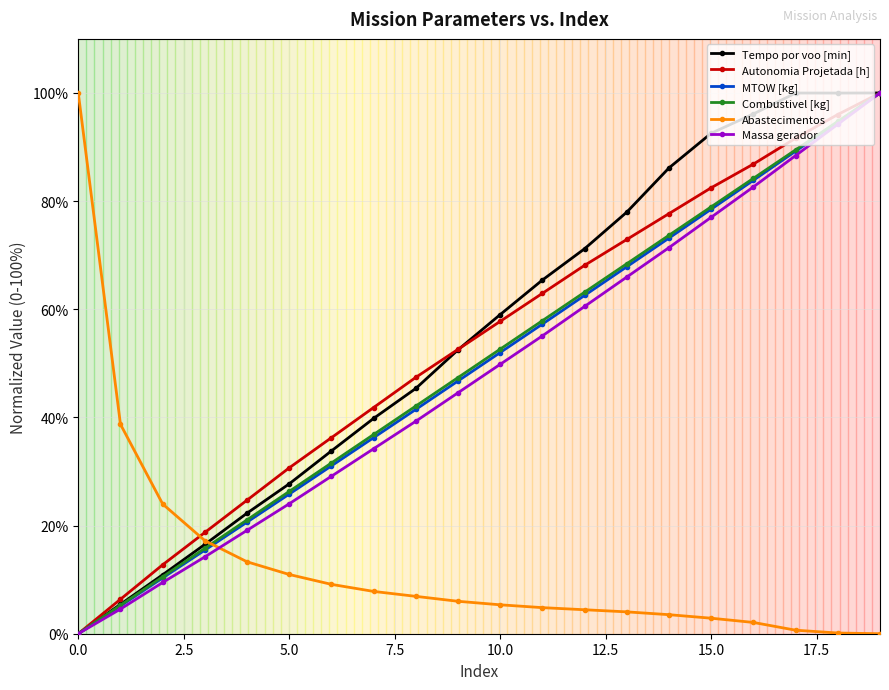

How many intersections are there between Abastecimentos and MTOW [kg]?

1